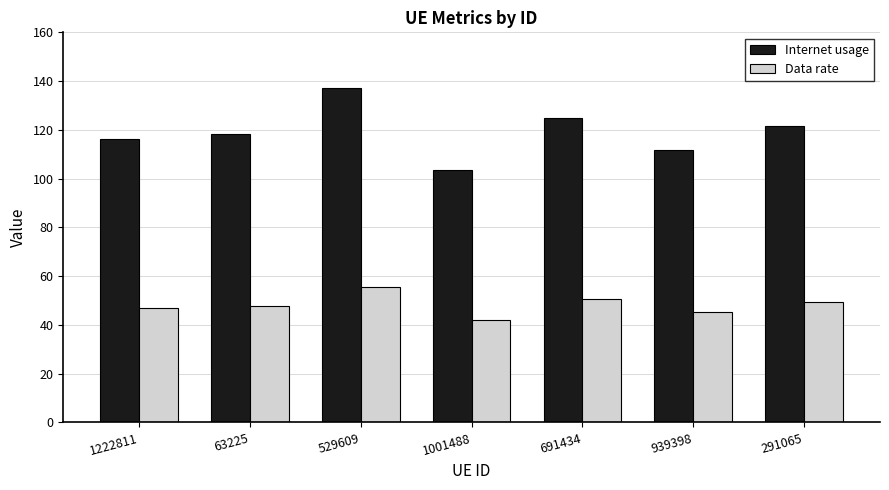

How many bars are there in each group?

2